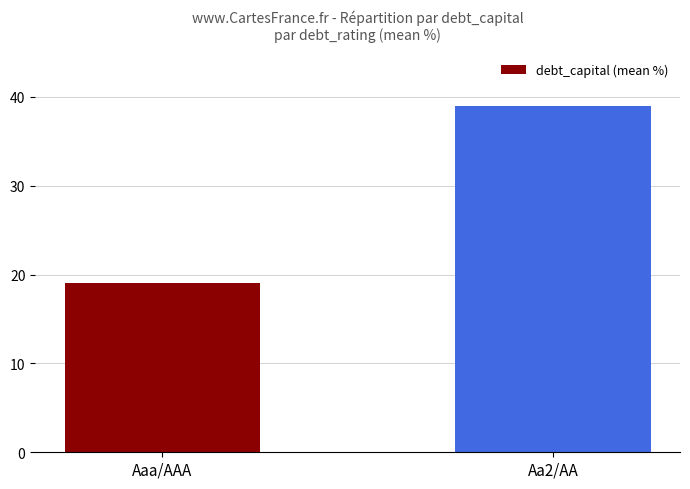

True or false: the data shows 39 at Aa2/AA.

True